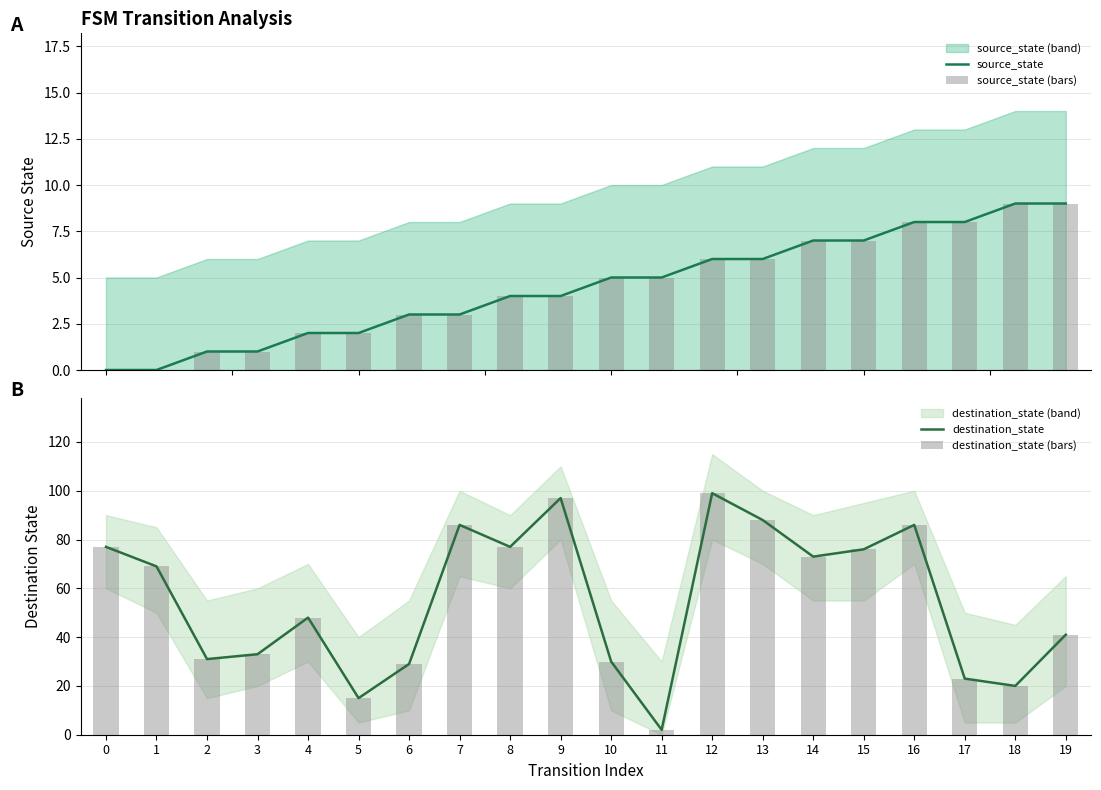

Reading right to left, what are all the values shown in this chart?

source_state: 19=9	18=9	17=8	16=8	15=7	14=7	13=6	12=6	11=5	10=5	9=4	8=4	7=3	6=3	5=2	4=2	3=1	2=1	1=0	0=0
source_state (bars): 19=9	18=9	17=8	16=8	15=7	14=7	13=6	12=6	11=5	10=5	9=4	8=4	7=3	6=3	5=2	4=2	3=1	2=1	1=0	0=0
destination_state: 19=41	18=20	17=23	16=86	15=76	14=73	13=88	12=99	11=2	10=30	9=97	8=77	7=86	6=29	5=15	4=48	3=33	2=31	1=69	0=77
destination_state (bars): 19=41	18=20	17=23	16=86	15=76	14=73	13=88	12=99	11=2	10=30	9=97	8=77	7=86	6=29	5=15	4=48	3=33	2=31	1=69	0=77